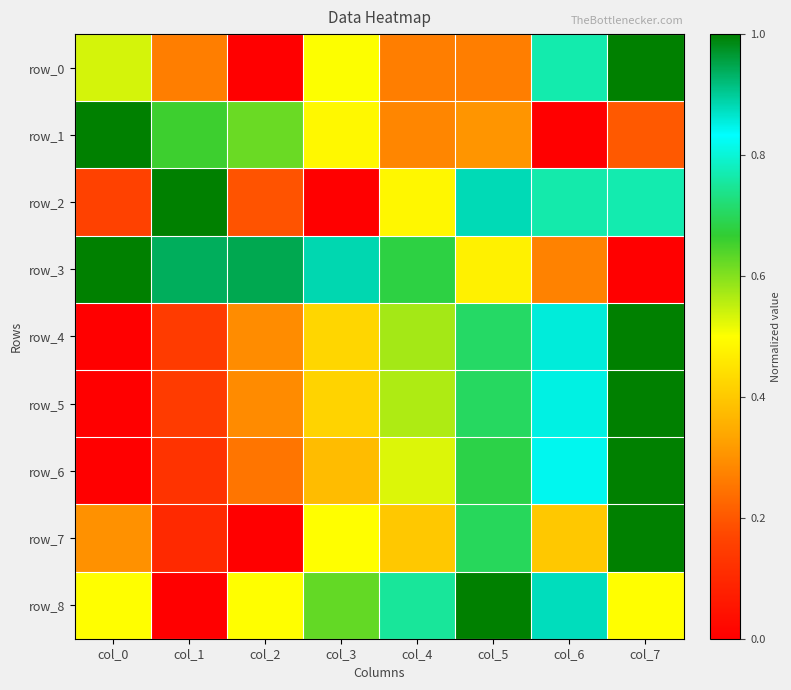

At how many categories does at least one series exceed 0?

8